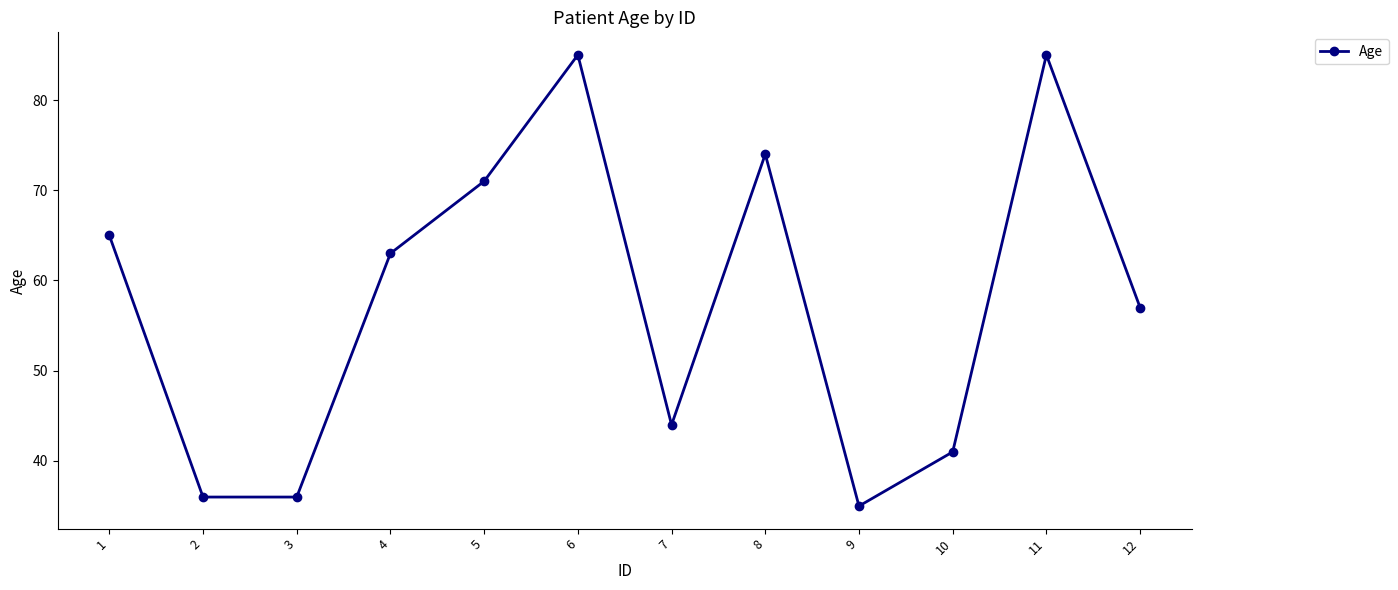

What is the average value?

58